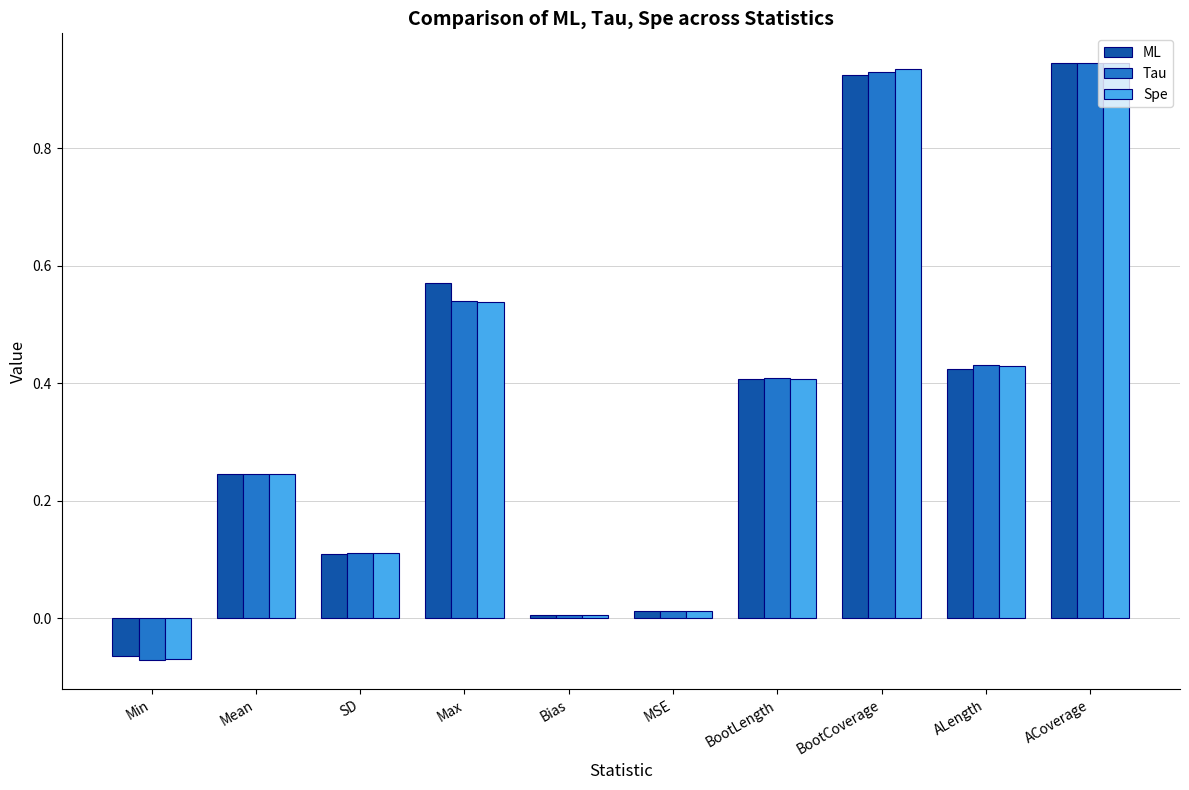

How many data points in Tau are less than 0?

1